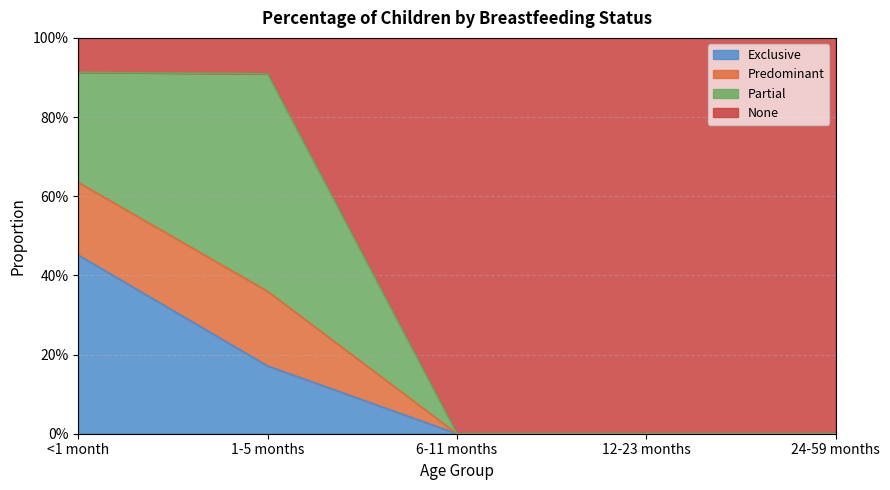

True or false: Predominant and Exclusive cross at least once.

False